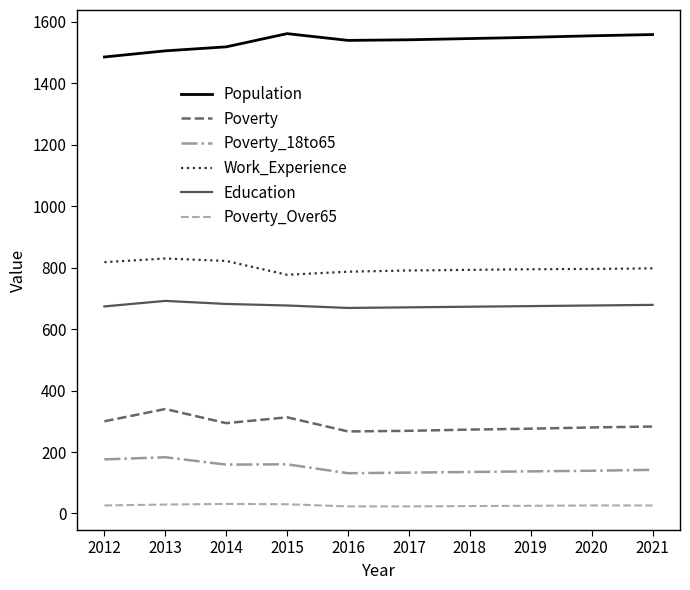

What is the smallest value displayed?

23